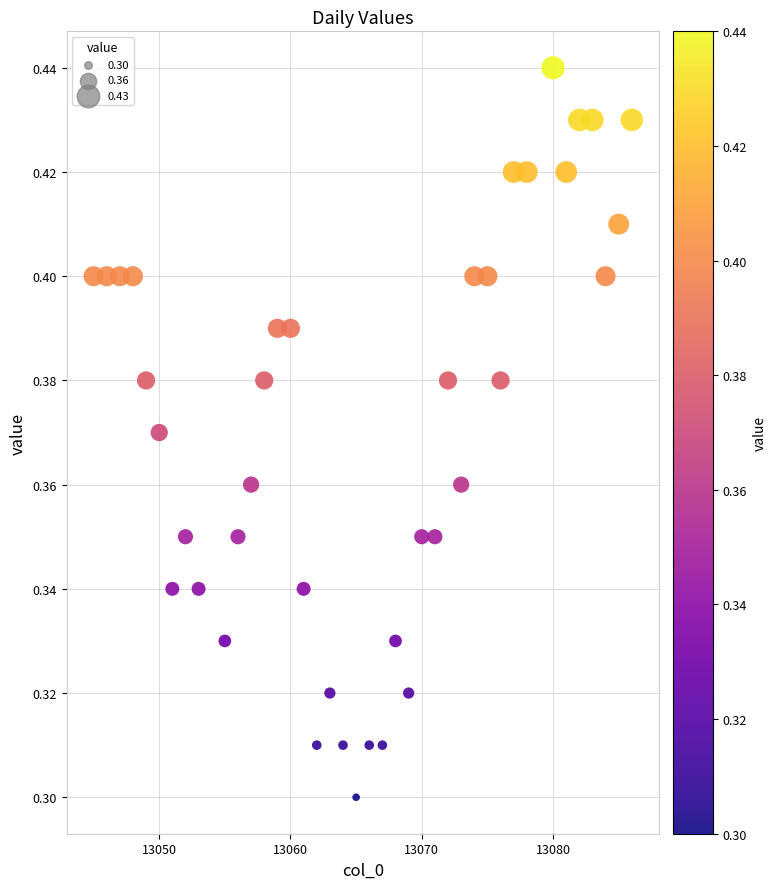

What is the range of X values (max minus min)?

41.0